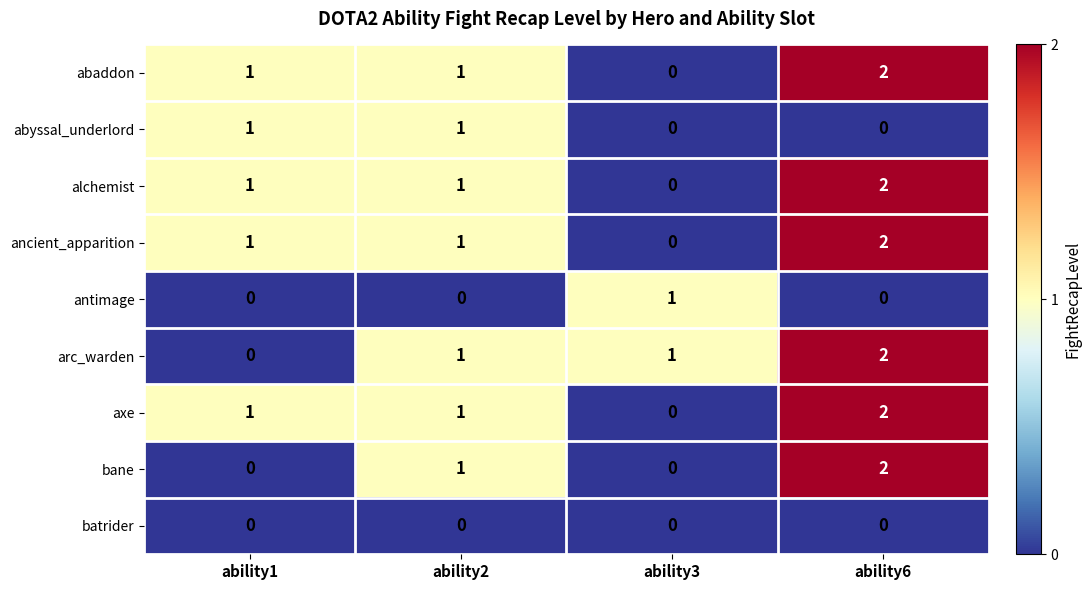

What is the sum of the bane values at ability6 and ability2?

3